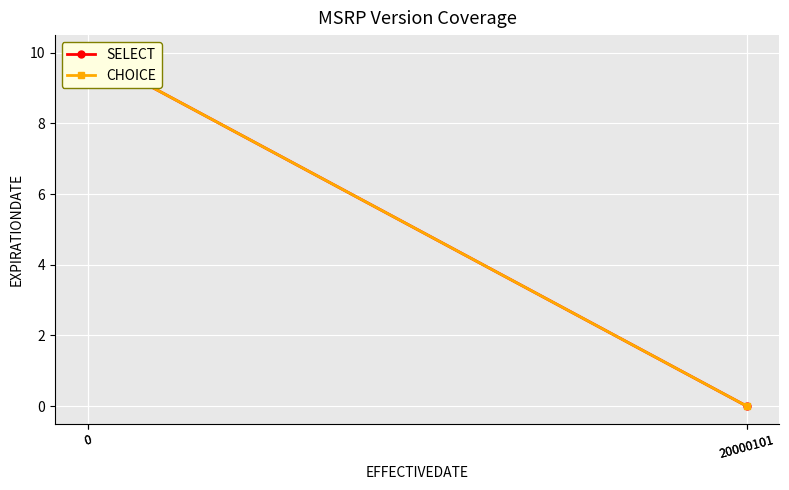

Is the value of SELECT at 20000101 greater than the value of CHOICE at 0?

No